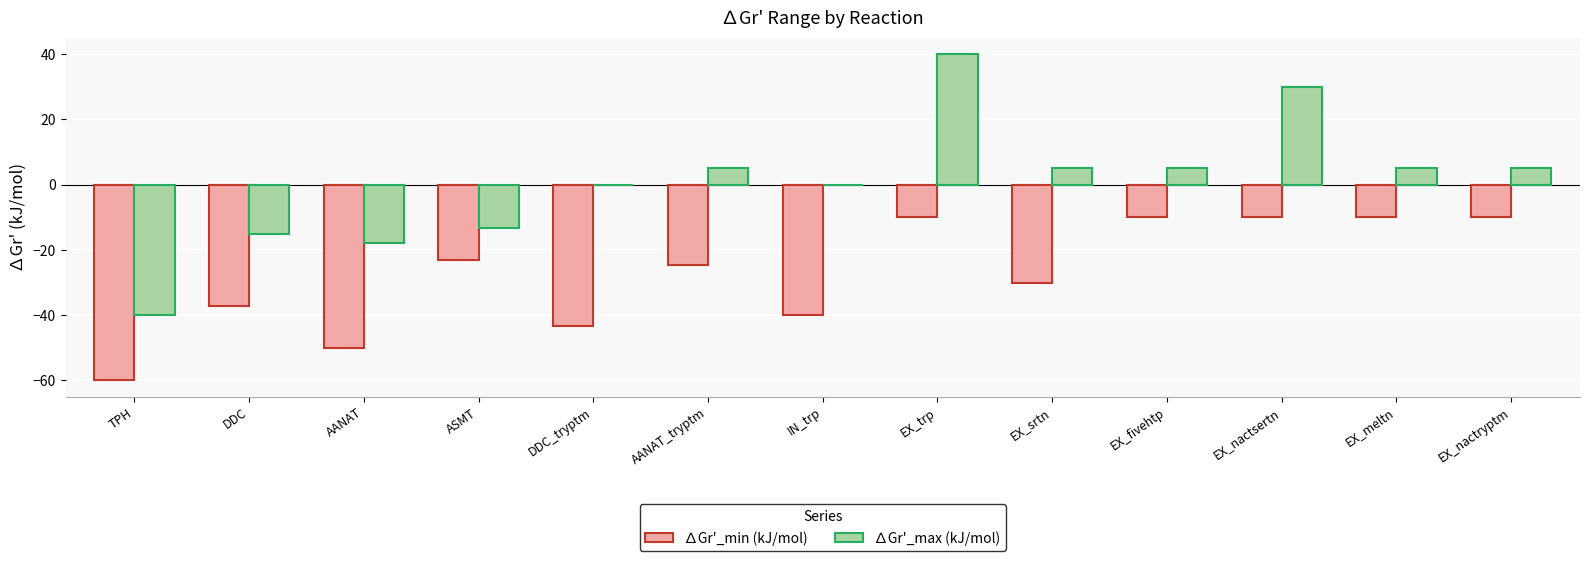

What is the difference between the ∆Gr'_max (kJ/mol) values at DDC_tryptm and AANAT?

17.8